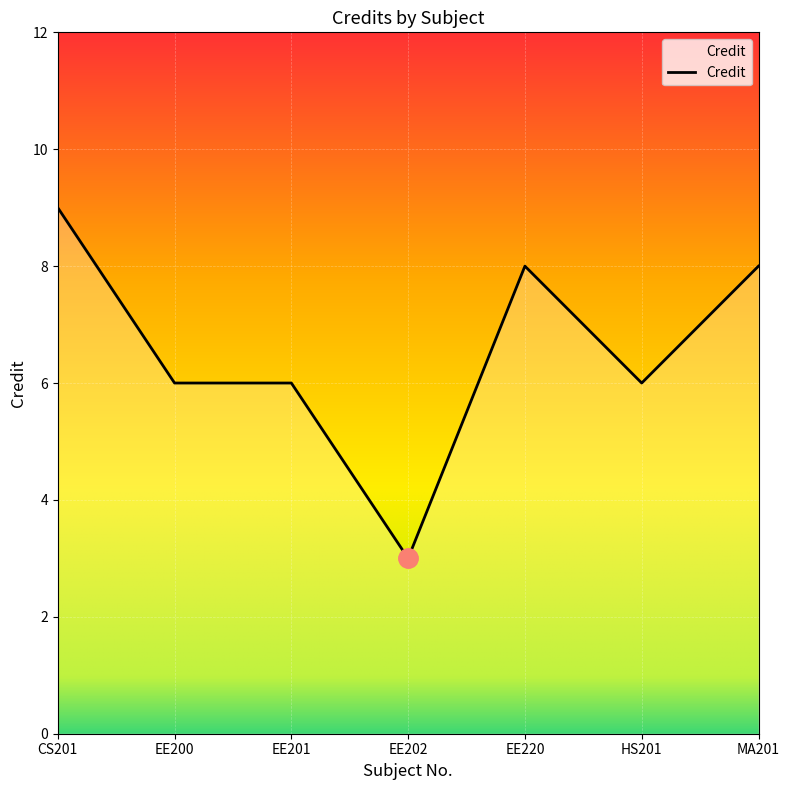

Which has a higher value, EE201 or MA201?

MA201